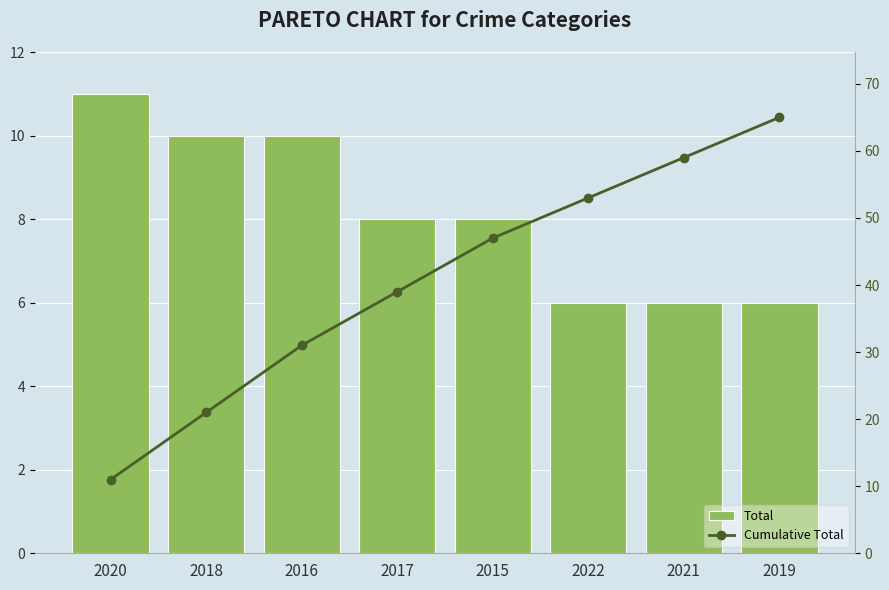

List the series in order of their peak value, lowest first.

Total, Cumulative Total